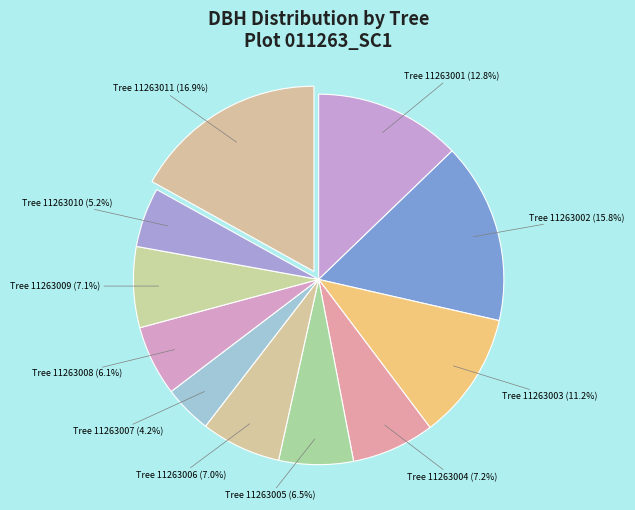

How many segments does this pie chart have?

11